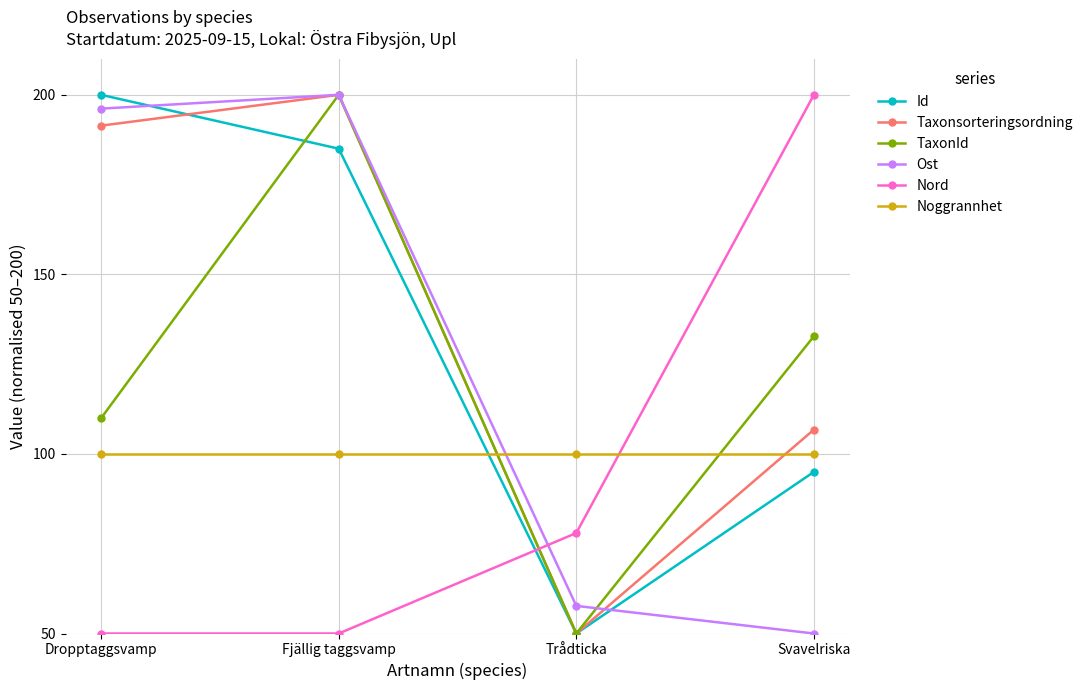

What position from the left is Fjällig taggsvamp?

2